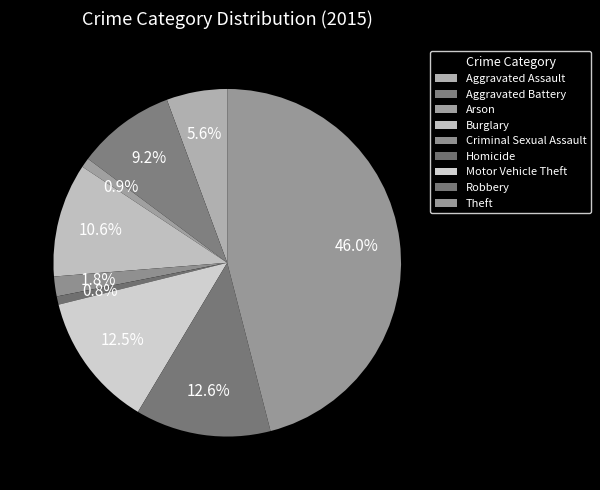

Between Theft and Motor Vehicle Theft, which is larger?

Theft